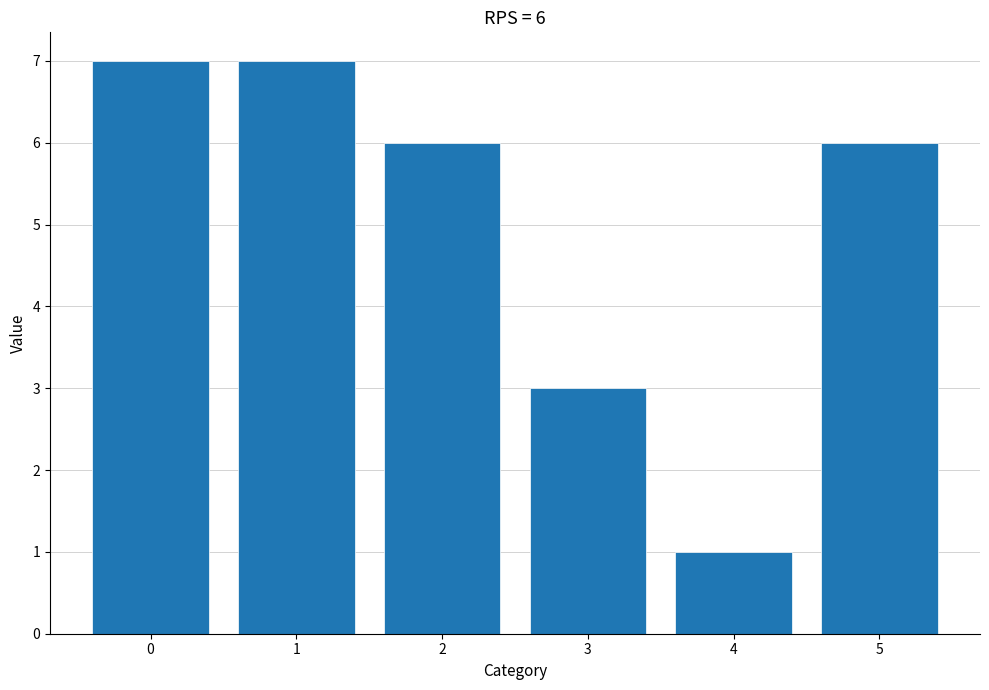

What is the value of the 4th bar from the left?

3